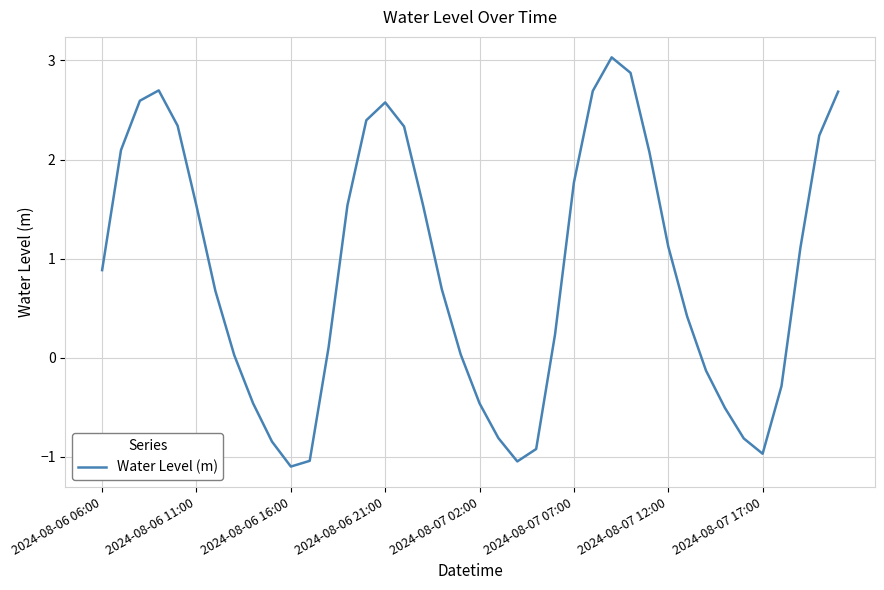

What is the minimum value shown in the chart?

-1.1